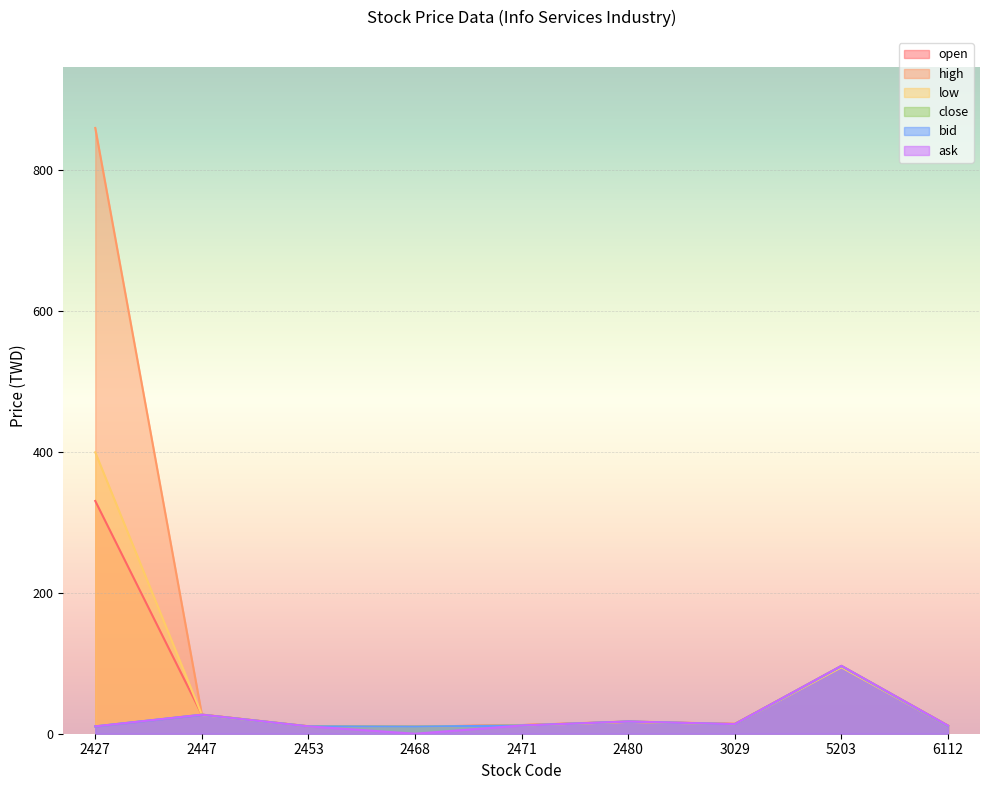

Reading right to left, list all the values displayed in this chart.

open: 6112=11.4	5203=95.0	3029=13.9	2480=16.9	2471=12.2	2468=10.1	2453=10.5	2447=27.0	2427=330.1
high: 6112=11.6	5203=96.3	3029=13.9	2480=17.4	2471=12.2	2468=10.1	2453=10.7	2447=27.2	2427=859.1
low: 6112=11.1	5203=94.2	3029=13.5	2480=16.8	2471=11.6	2468=10.1	2453=10.4	2447=26.6	2427=399.1
close: 6112=11.1	5203=96.0	3029=13.5	2480=17.3	2471=11.6	2468=10.1	2453=10.4	2447=27.0	2427=10.3
bid: 6112=11.1	5203=96.0	3029=13.5	2480=17.3	2471=11.6	2468=10.1	2453=10.4	2447=26.8	2427=10.3
ask: 6112=11.4	5203=96.2	3029=13.7	2480=17.4	2471=11.7	2468=0.0	2453=10.4	2447=27.0	2427=10.4